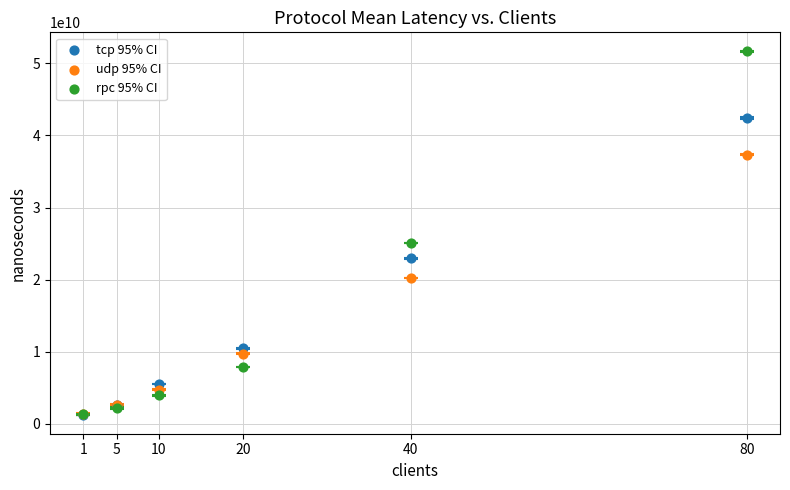

Across all series, what Y value is closest to 26425251387?

25082626077.5